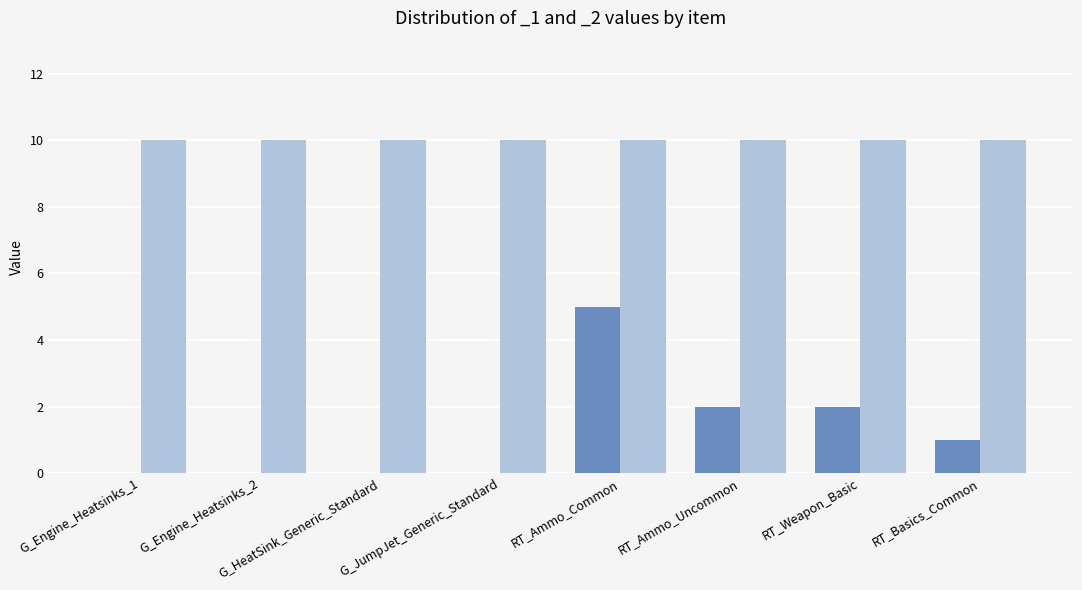

What is the average value?

1